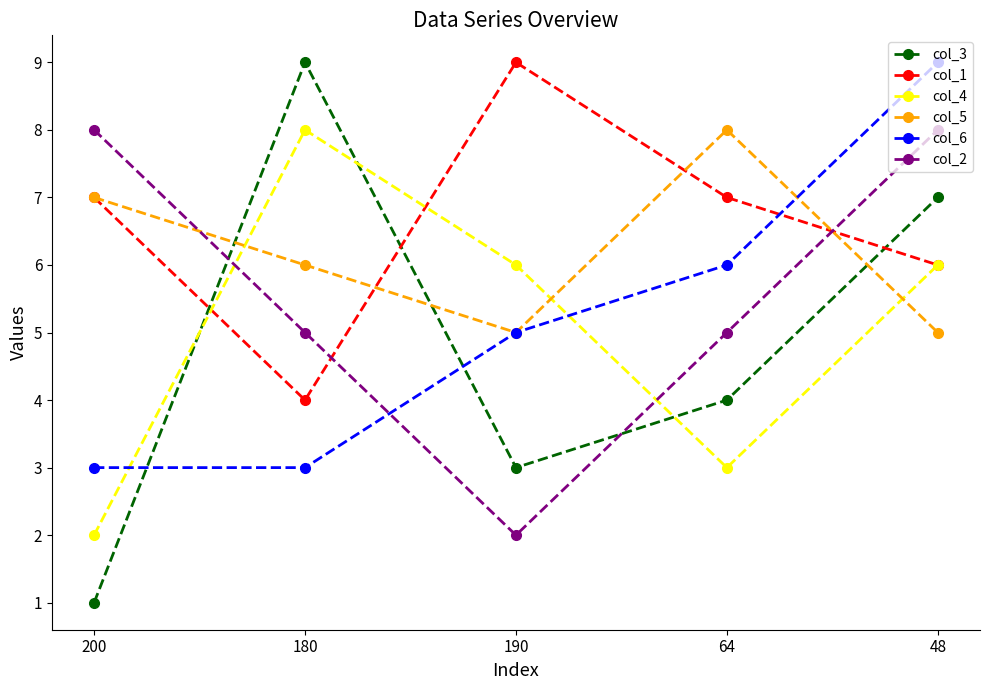

Where does the col_3 series first go above 4?

180